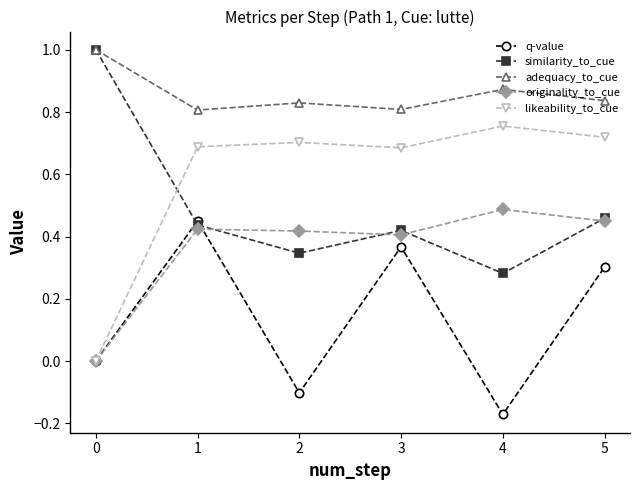

The value of originality_to_cue at 5 is 0.4. True or false?

True